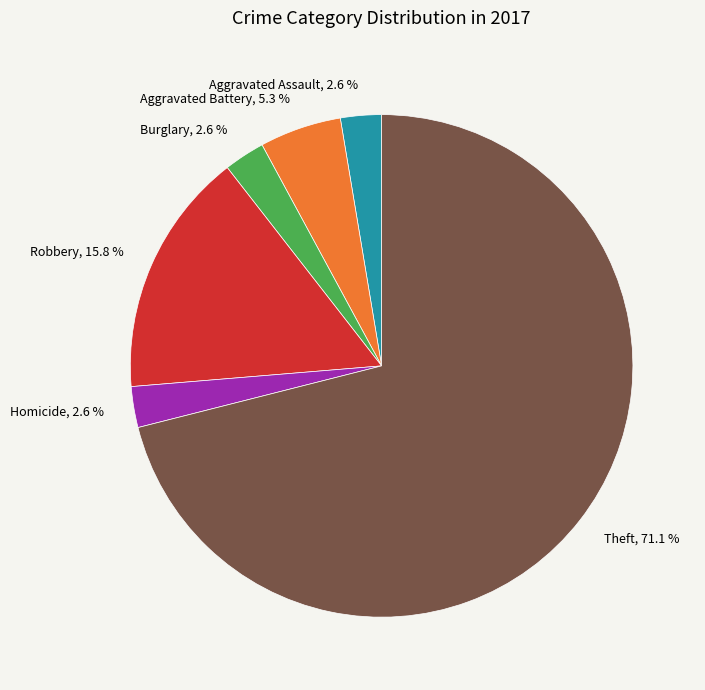

Is Aggravated Battery, 5.3 % the majority of the pie?

No